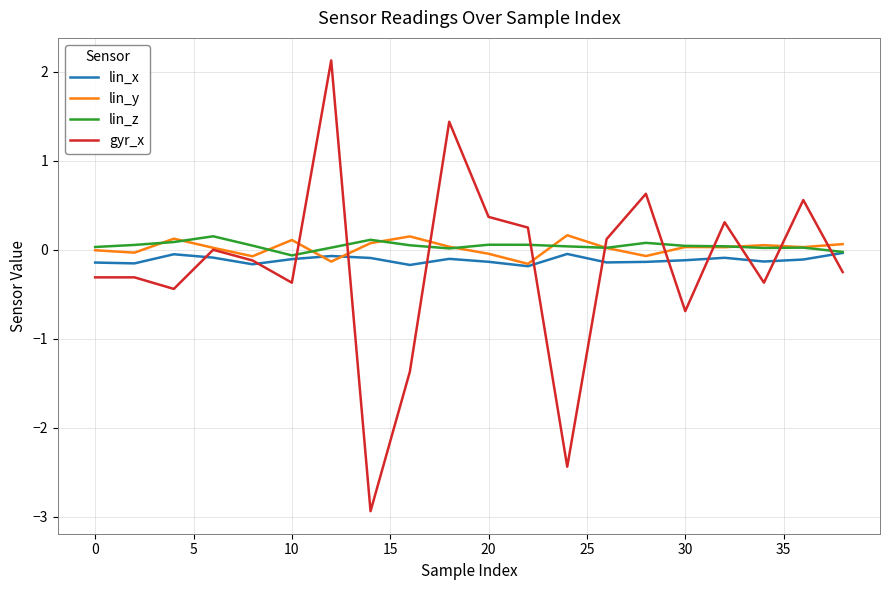

What is the maximum value shown in the chart?

2.1